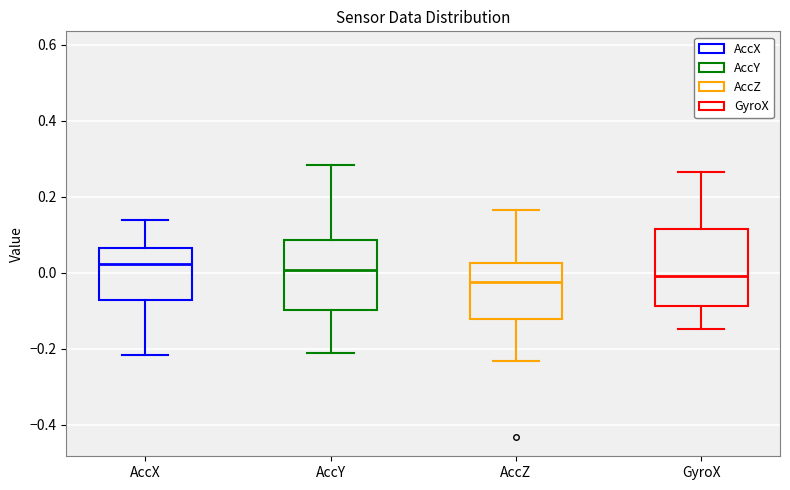

Reading left to right, read every box against the y-axis: the position of its median line, the range the box covers, and the ends of its whiskers. The values are not printed on the chart, so give them approximately, as read against the axis.

AccX: median 0.02, box -0.08 to 0.06, whiskers -0.22 to 0.14
AccY: median 0.00, box -0.10 to 0.08, whiskers -0.22 to 0.28
AccZ: median -0.02, box -0.12 to 0.02, whiskers -0.24 to 0.16
GyroX: median 0.00, box -0.08 to 0.12, whiskers -0.14 to 0.26